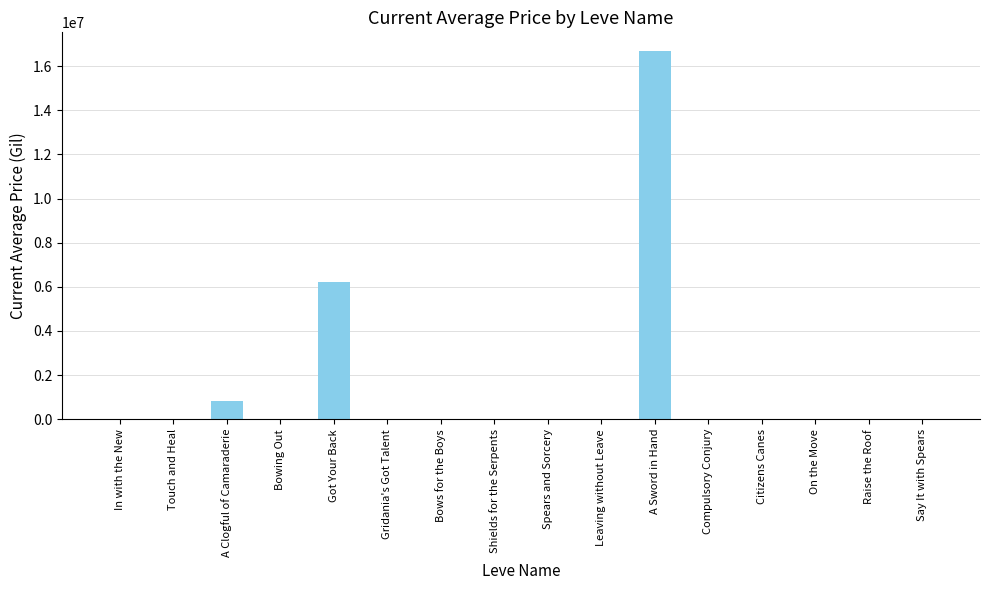

Which category has the highest value across all series?

A Sword in Hand